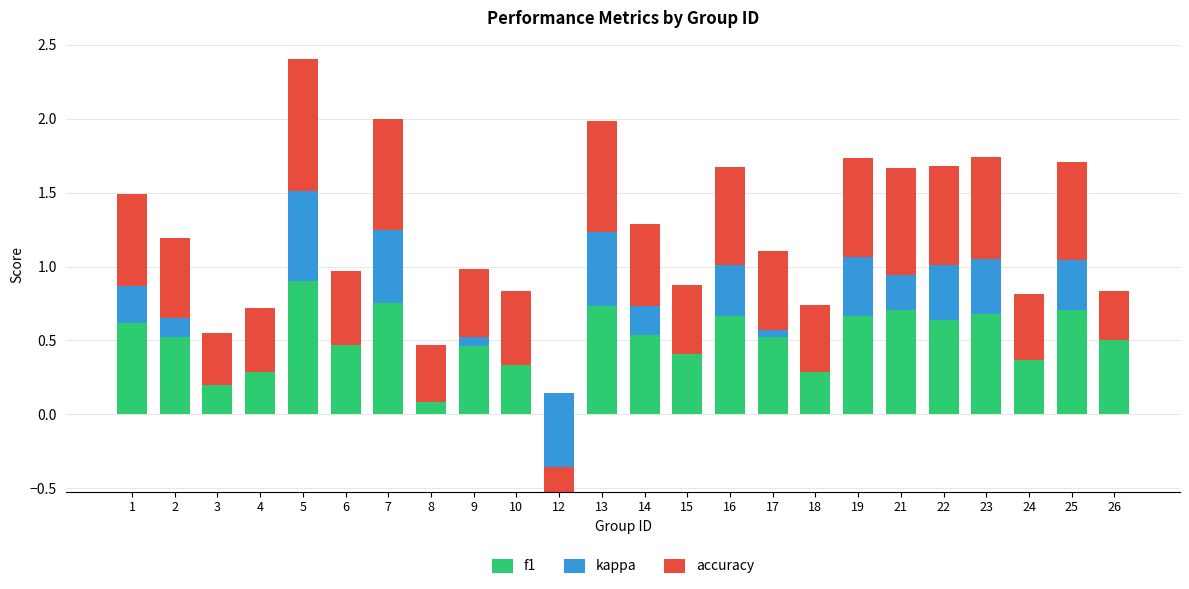

Rank the series at 1 from highest to lowest value.

accuracy, f1, kappa